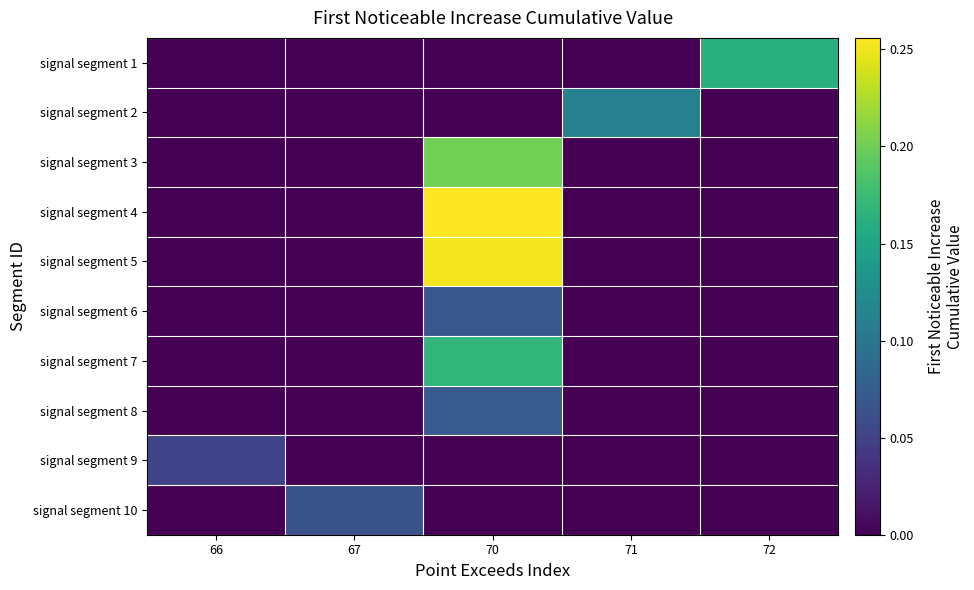

Reading left to right, extract all data points from this chart.

signal segment 1: 66=0.0	67=0.0	70=0.0	71=0.0	72=0.2
signal segment 2: 66=0.0	67=0.0	70=0.0	71=0.1	72=0.0
signal segment 3: 66=0.0	67=0.0	70=0.2	71=0.0	72=0.0
signal segment 4: 66=0.0	67=0.0	70=0.3	71=0.0	72=0.0
signal segment 5: 66=0.0	67=0.0	70=0.3	71=0.0	72=0.0
signal segment 6: 66=0.0	67=0.0	70=0.1	71=0.0	72=0.0
signal segment 7: 66=0.0	67=0.0	70=0.2	71=0.0	72=0.0
signal segment 8: 66=0.0	67=0.0	70=0.1	71=0.0	72=0.0
signal segment 9: 66=0.1	67=0.0	70=0.0	71=0.0	72=0.0
signal segment 10: 66=0.0	67=0.1	70=0.0	71=0.0	72=0.0